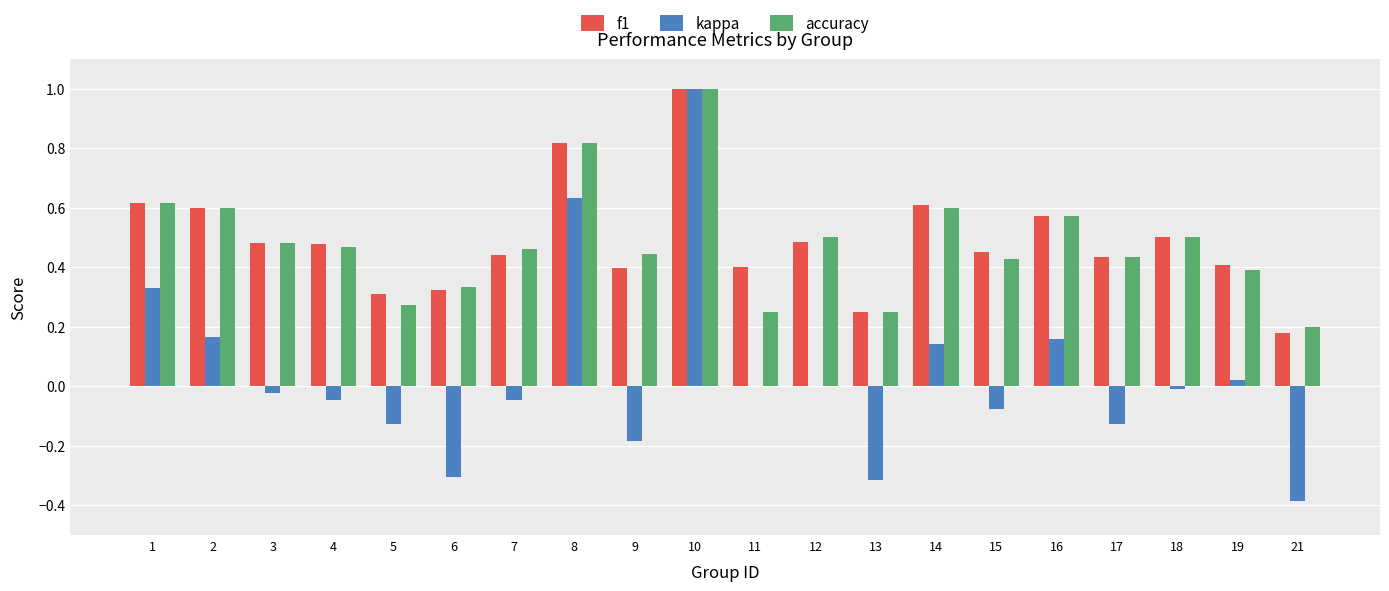

What is the sum of all f1 values?

9.8